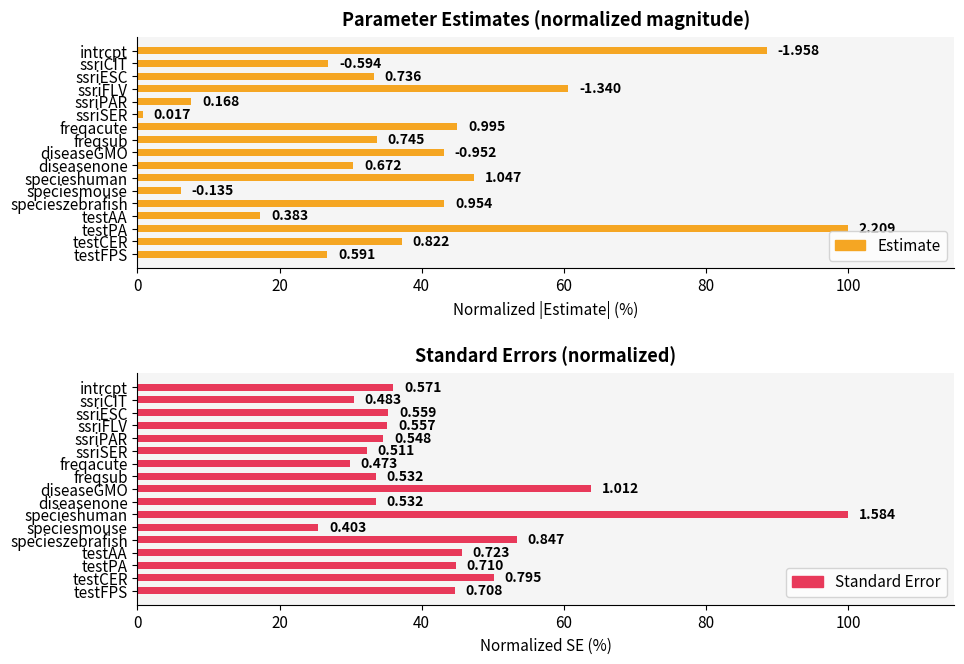

Does the chart contain stacked bars?

No